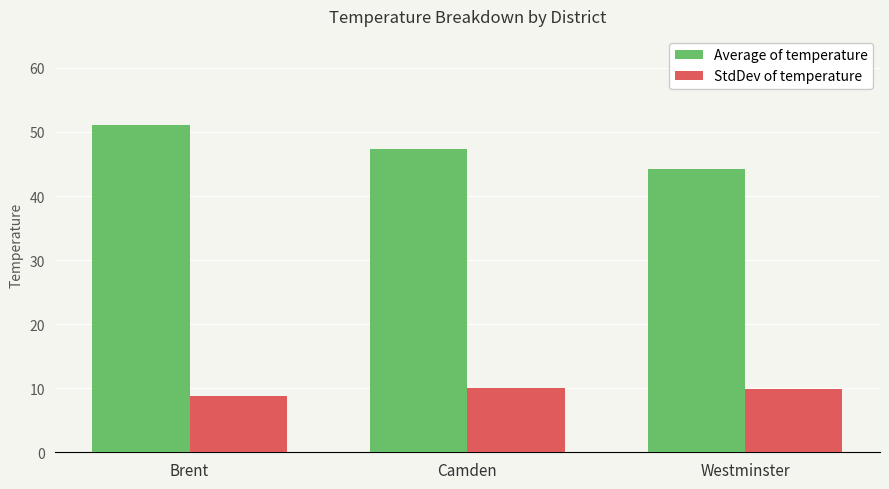

Reading left to right, list all the values displayed in this chart.

Average of temperature: Brent=51.1	Camden=47.4	Westminster=44.3
StdDev of temperature: Brent=8.7	Camden=10.1	Westminster=9.8